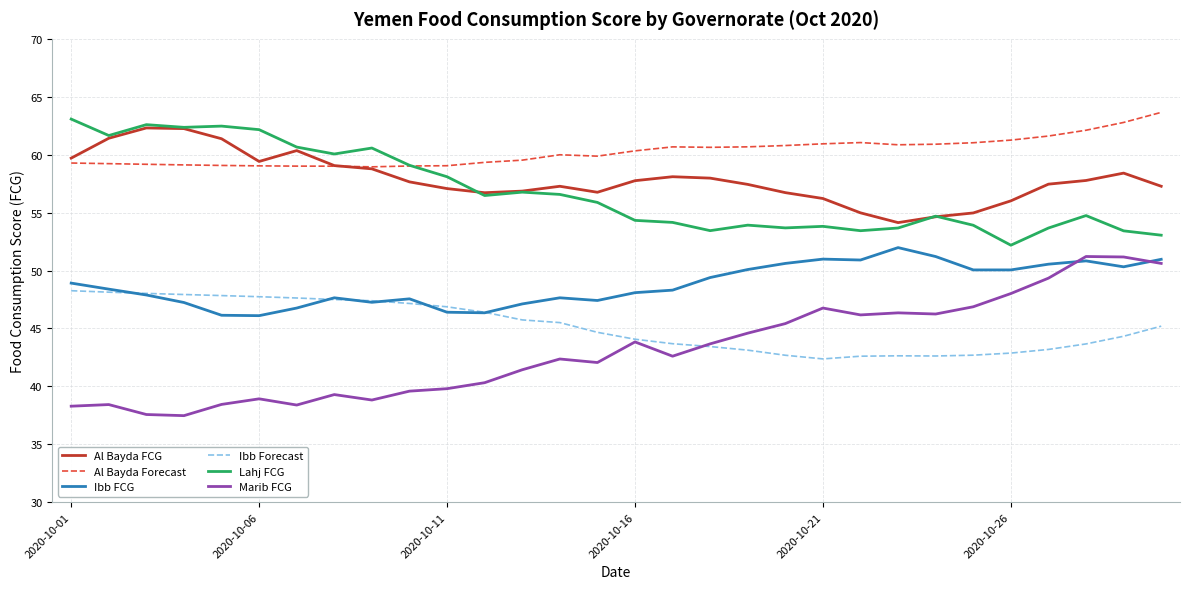

How many lines are shown in the chart?

6